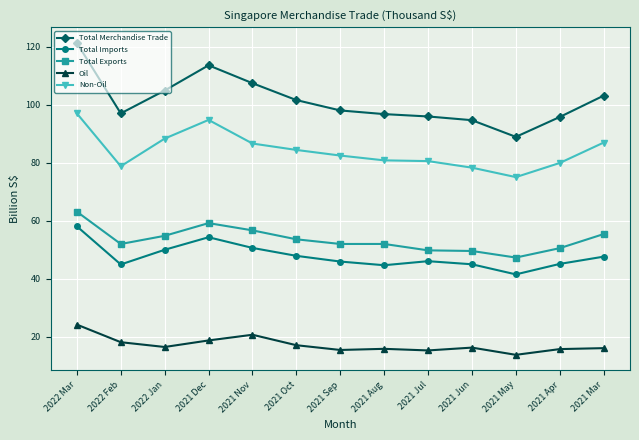

Is this an area chart (filled region under the line)?

No